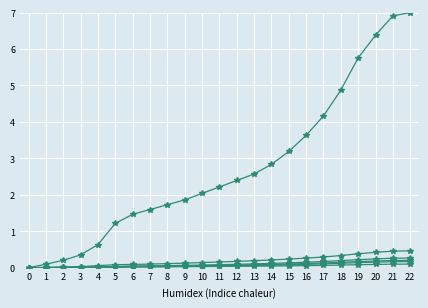

How many categories are shown in the chart?

23